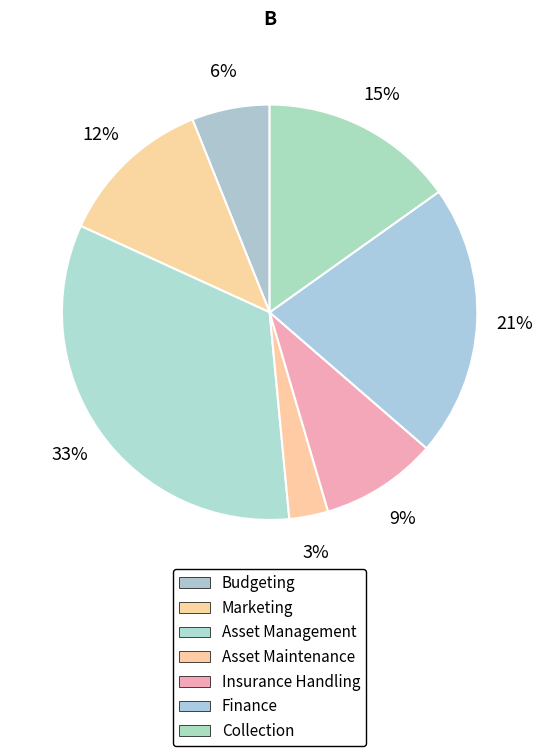

Which slice is the smallest?

Asset Maintenance